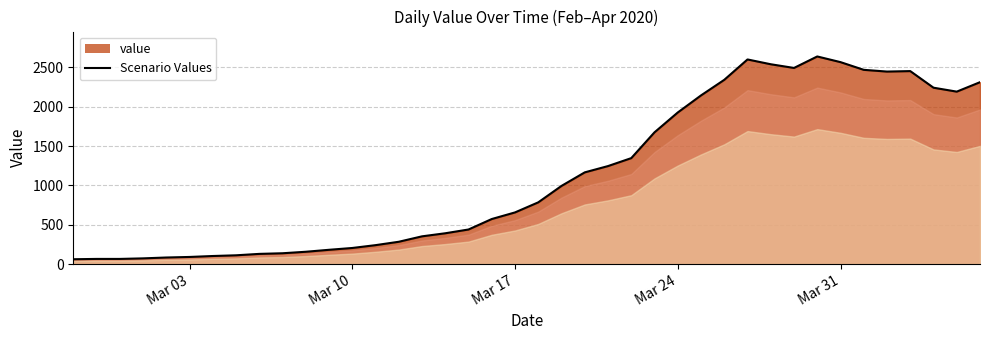

What is the maximum value shown in the chart?

2638